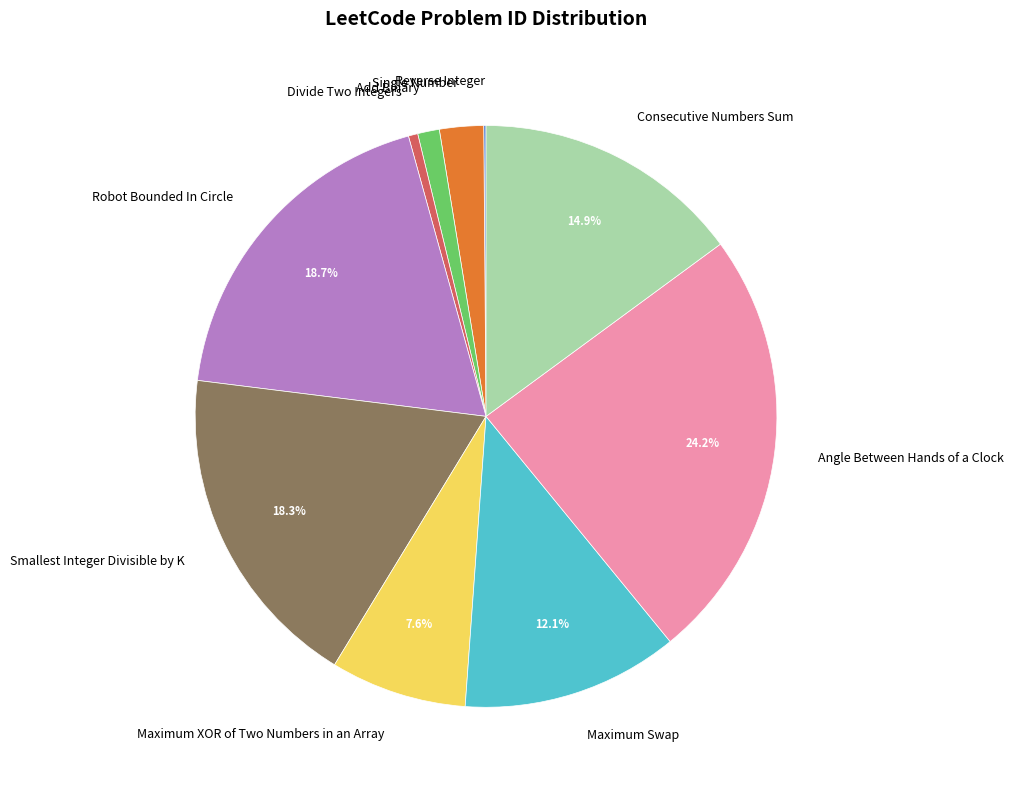

Which has a higher value, Smallest Integer Divisible by K or Maximum Swap?

Smallest Integer Divisible by K